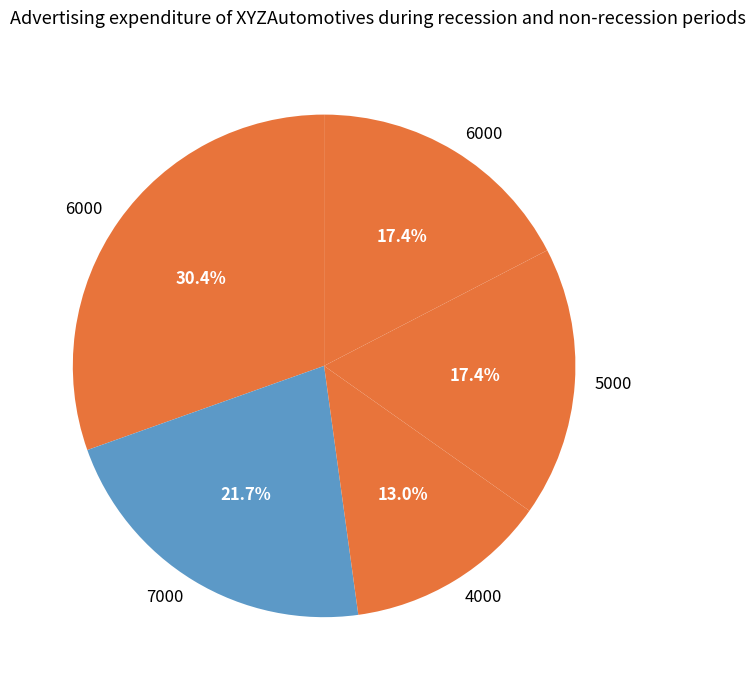

Is there a majority slice in this chart?

No